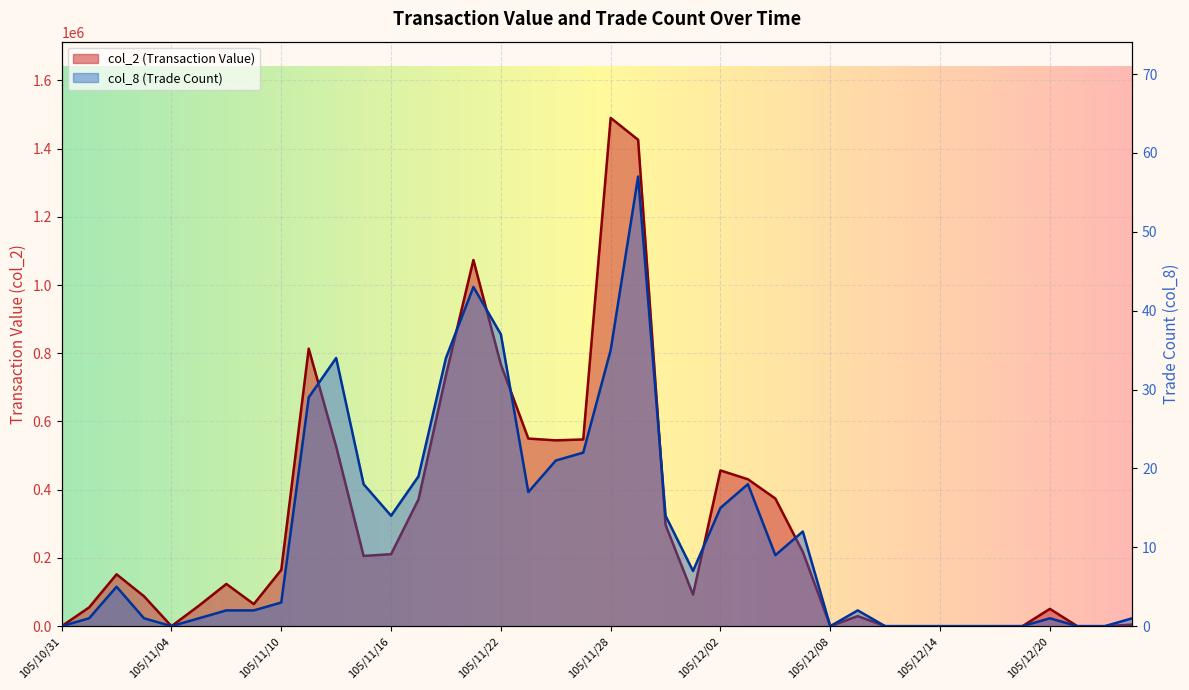

Reading right to left, transcribe all the data shown in this chart.

col_2 (Transaction Value): 105/12/23=4560	105/12/22=0	105/12/21=0	105/12/20=50700	105/12/19=0	105/12/16=0	105/12/15=0	105/12/14=0	105/12/13=0	105/12/12=0	105/12/09=29510	105/12/08=0	105/12/07=217630	105/12/06=374070	105/12/05=430630	105/12/02=456500	105/12/01=92530	105/11/30=296750	105/11/29=1425760	105/11/28=1489910	105/11/25=547340	105/11/24=544690	105/11/23=549950	105/11/22=767090	105/11/21=1073410	105/11/18=735620	105/11/17=371760	105/11/16=211040	105/11/15=205880	105/11/14=526480	105/11/11=813520	105/11/10=165000	105/11/09=64680	105/11/08=123780	105/11/07=60060	105/11/04=0	105/11/03=87600	105/11/02=152030	105/11/01=54940	105/10/31=0
col_8 (Trade Count): 105/12/23=1	105/12/22=0	105/12/21=0	105/12/20=1	105/12/19=0	105/12/16=0	105/12/15=0	105/12/14=0	105/12/13=0	105/12/12=0	105/12/09=2	105/12/08=0	105/12/07=12	105/12/06=9	105/12/05=18	105/12/02=15	105/12/01=7	105/11/30=14	105/11/29=57	105/11/28=35	105/11/25=22	105/11/24=21	105/11/23=17	105/11/22=37	105/11/21=43	105/11/18=34	105/11/17=19	105/11/16=14	105/11/15=18	105/11/14=34	105/11/11=29	105/11/10=3	105/11/09=2	105/11/08=2	105/11/07=1	105/11/04=0	105/11/03=1	105/11/02=5	105/11/01=1	105/10/31=0